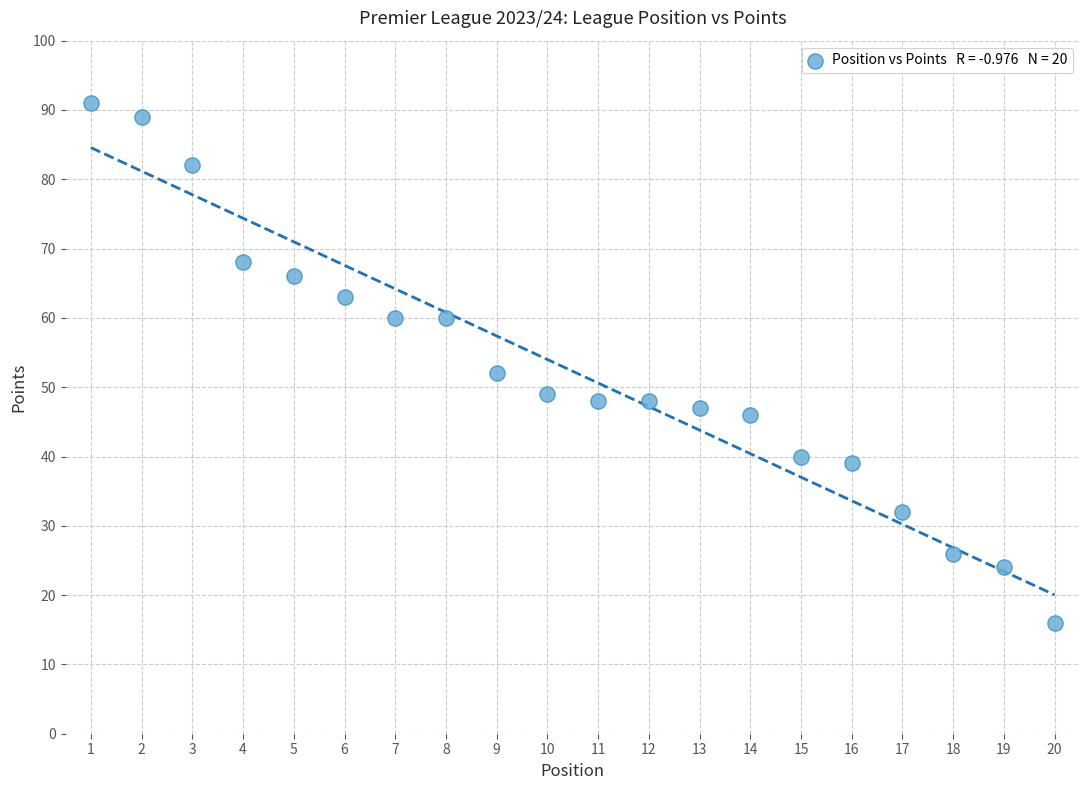

What Y value in the scatter plot is closest to 53?

52